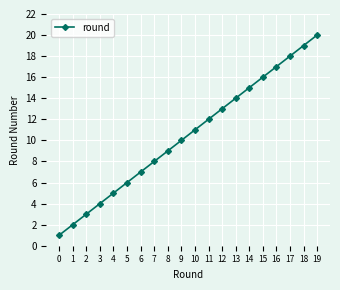

Where is the data nearest to the value 10?

9